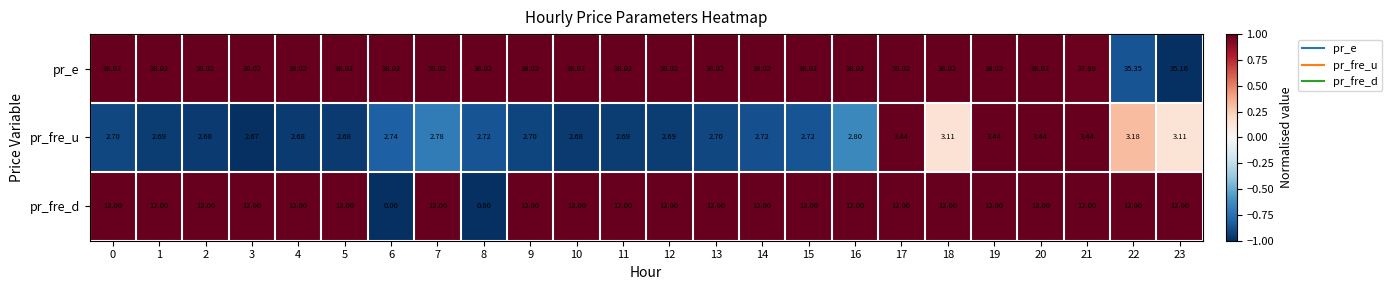

List the series in order of their peak value, lowest first.

pr_fre_u, pr_fre_d, pr_e